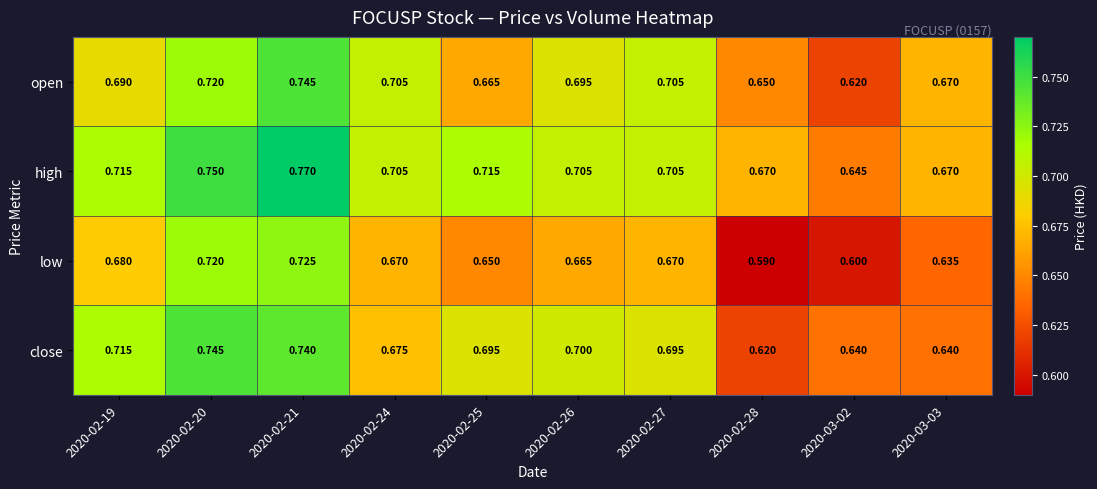

Which series has the widest spread of values?

low